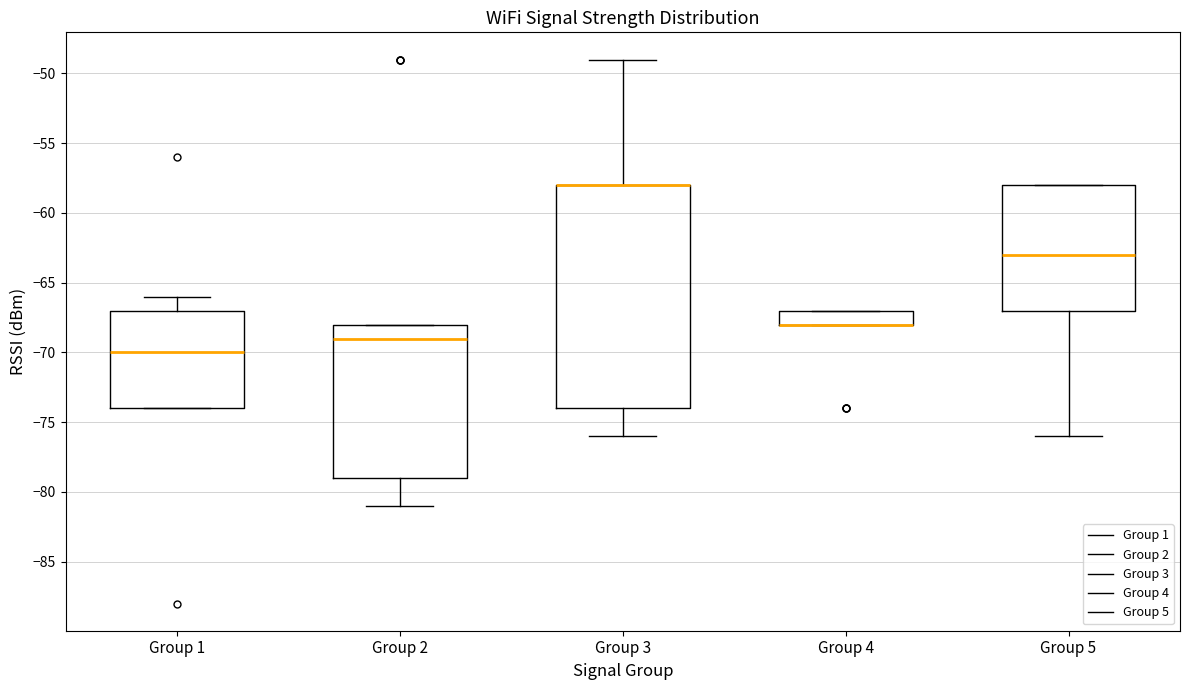

Reading left to right, read every box against the y-axis: the position of its median line, the range the box covers, and the ends of its whiskers. The values are not printed on the chart, so give them approximately, as read against the axis.

Group 1: median -70, box -74 to -67, whiskers -74 to -66
Group 2: median -69, box -79 to -68, whiskers -81 to -68
Group 3: median -58 (drawn on the box's upper edge), box -74 to -58, whiskers -76 to -49
Group 4: median -68 (drawn on the box's lower edge), box -68 to -67, whiskers -68 to -67
Group 5: median -63, box -67 to -58, whiskers -76 to -58